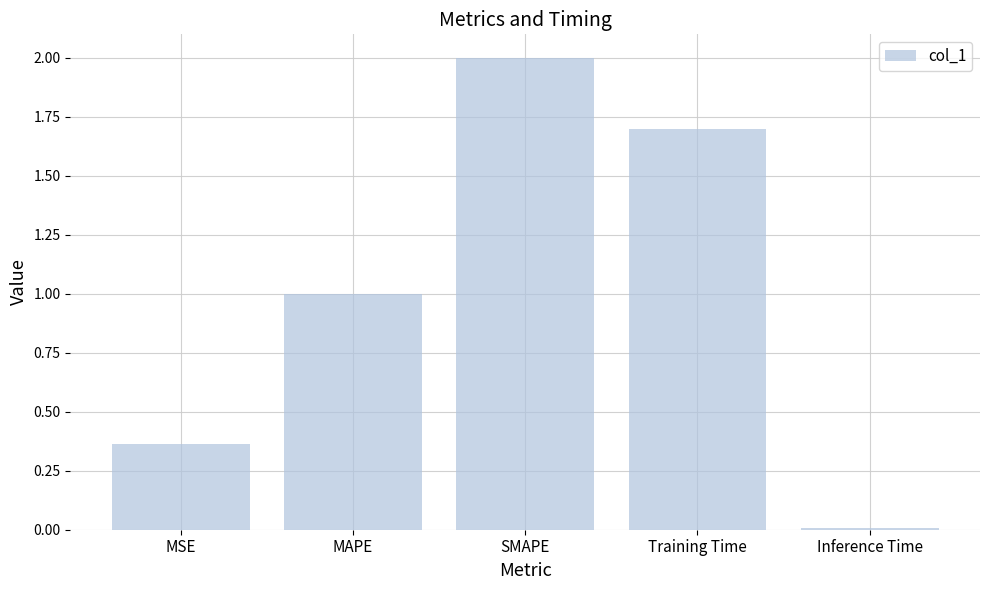

What is the difference between the maximum and minimum values?

2.0